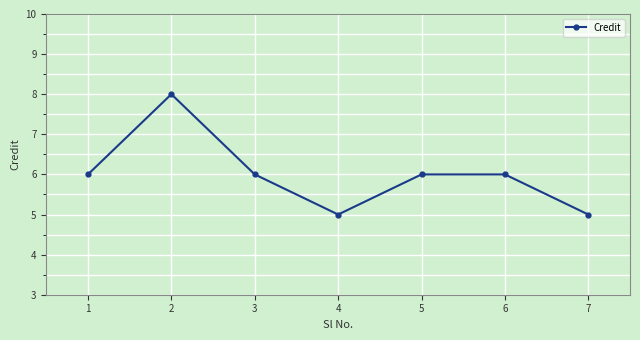

True or false: the data shows 4 at 3.

False